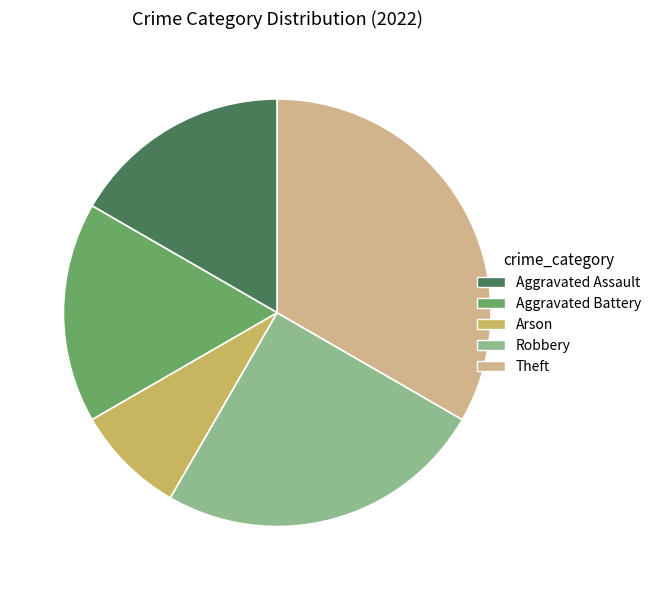

True or false: Theft accounts for 33% of the total.

True